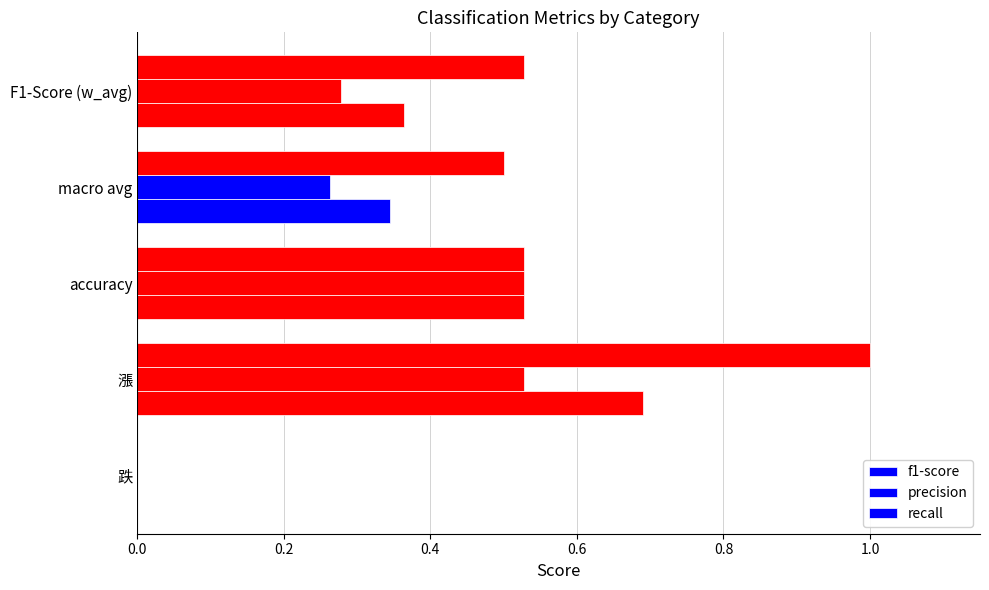

What is the value of the f1-score bar at the 3rd from the left?

0.5